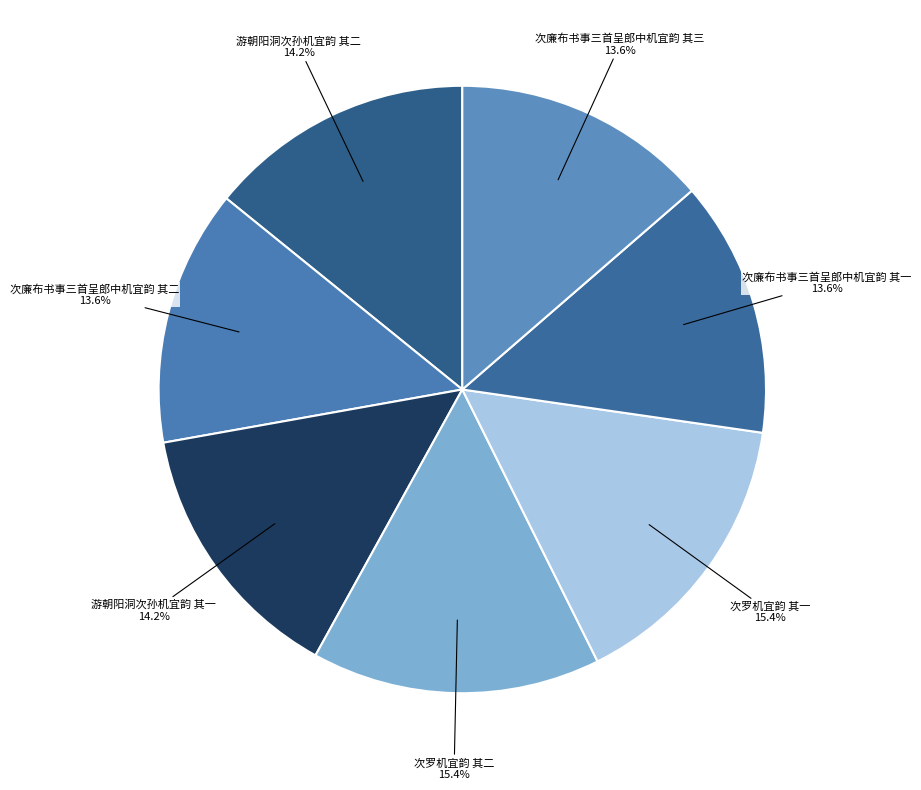

Approximately how many times larger is the value at 次廉布书事三首呈郎中机宜韵 其一 compared to 游朝阳洞次孙机宜韵 其一?

1.0